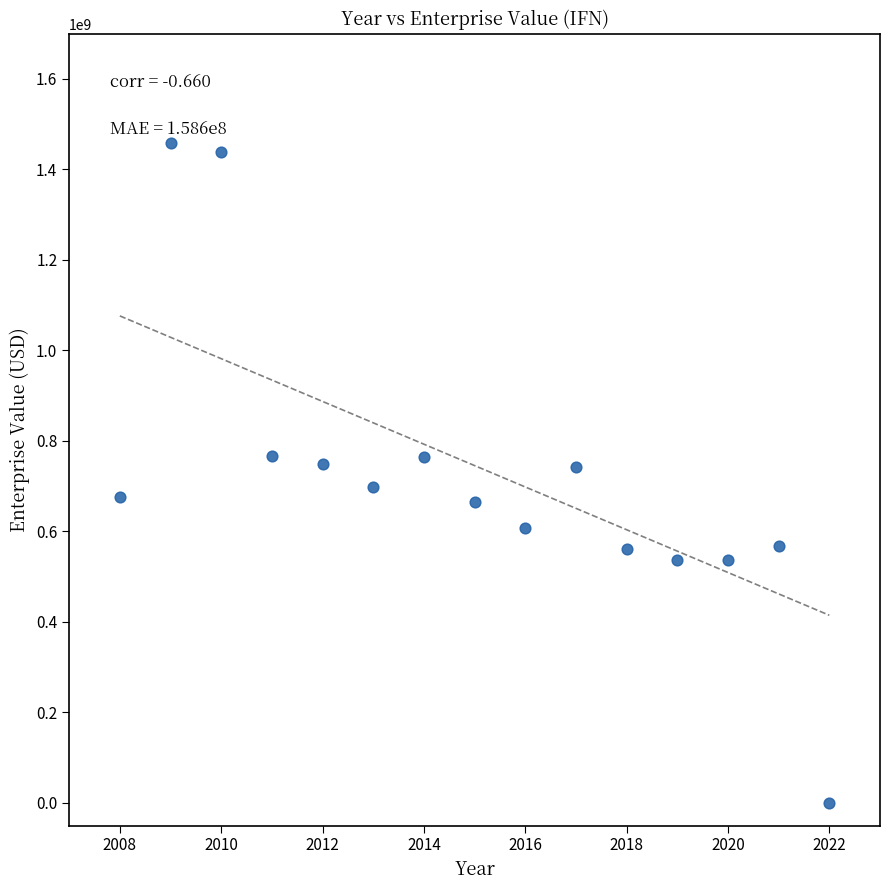

What is the range of Y values (max minus min)?

1458049000.0